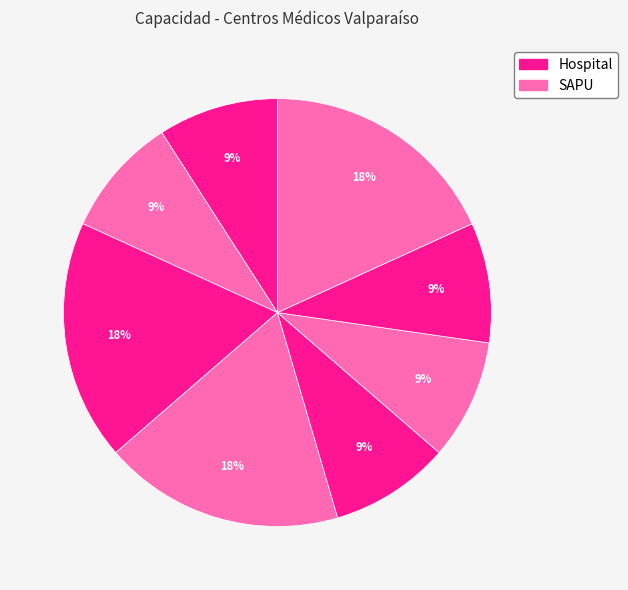

Count the number of slices in the pie.

8